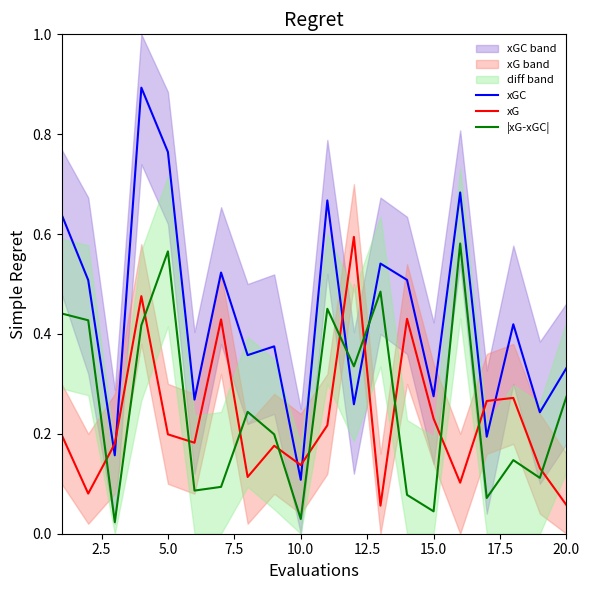

What is the greatest value displayed?

0.9